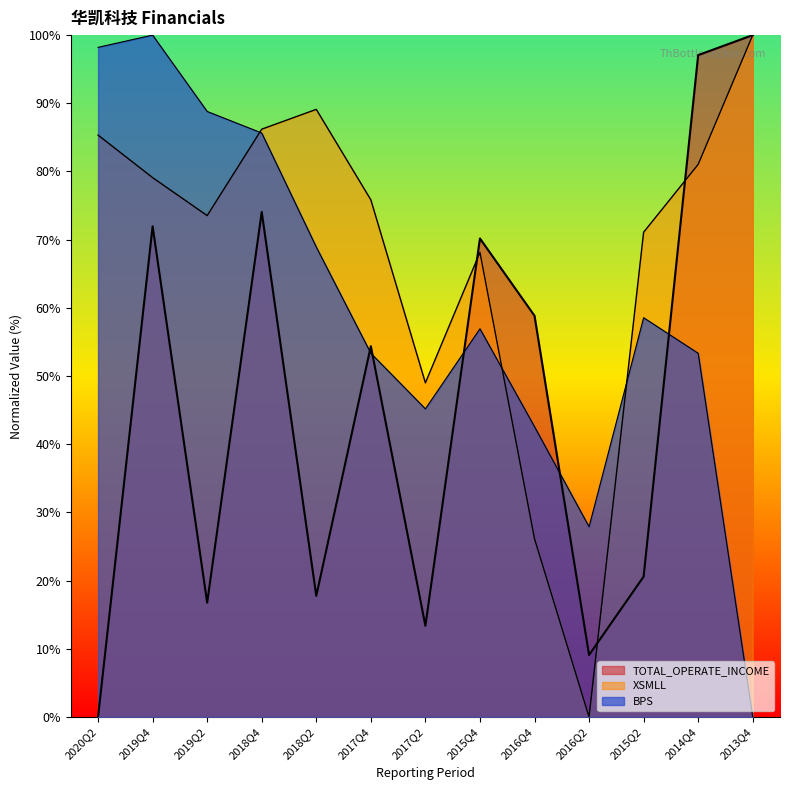

At which label does XSMLL first exceed 75?

2020Q2